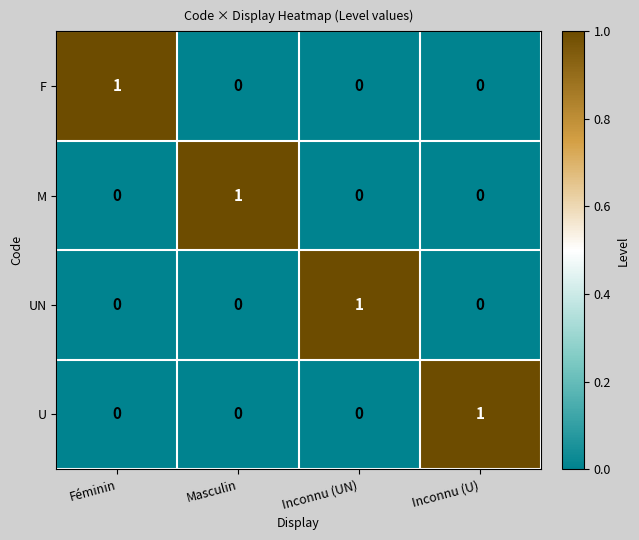

At which label does F reach its peak?

Féminin